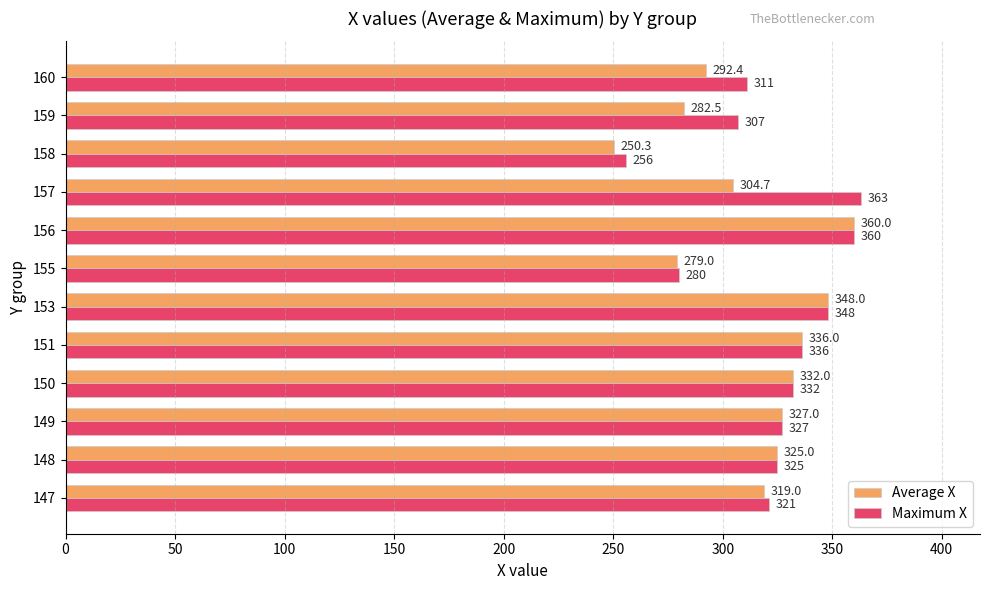

Which series has the largest total across all categories?

Maximum X